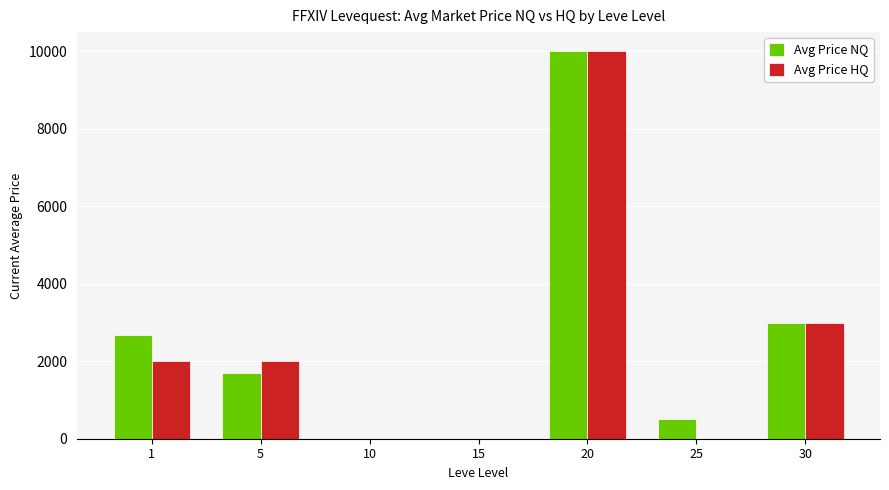

Is the value of Avg Price HQ at 15 greater than the value of Avg Price NQ at 5?

No